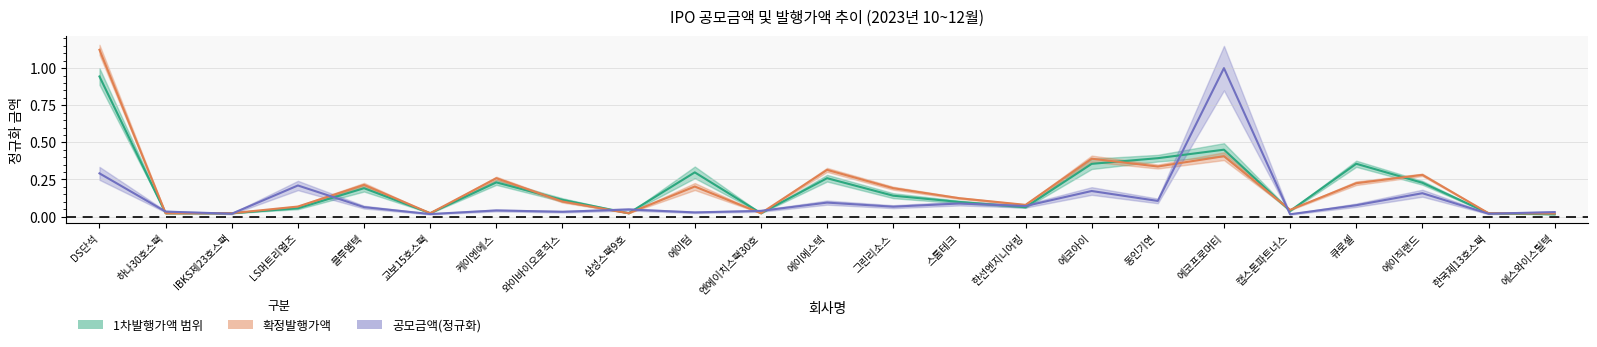

Does the chart display data point markers on the line(s)?

No